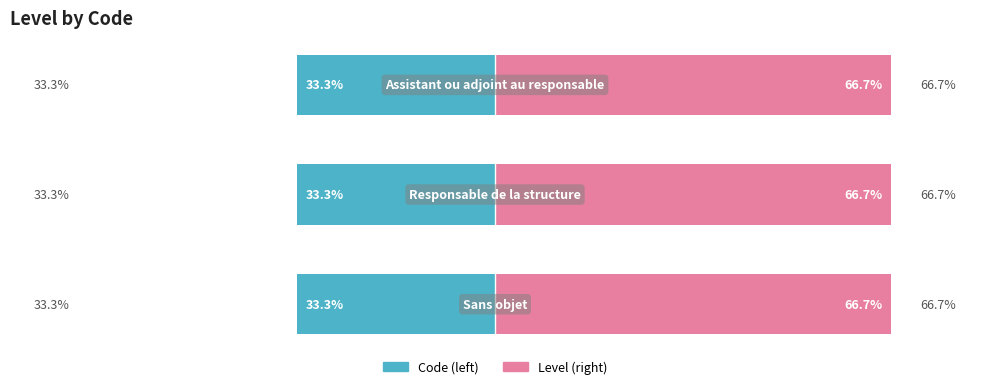

How many bars are there in total?

6